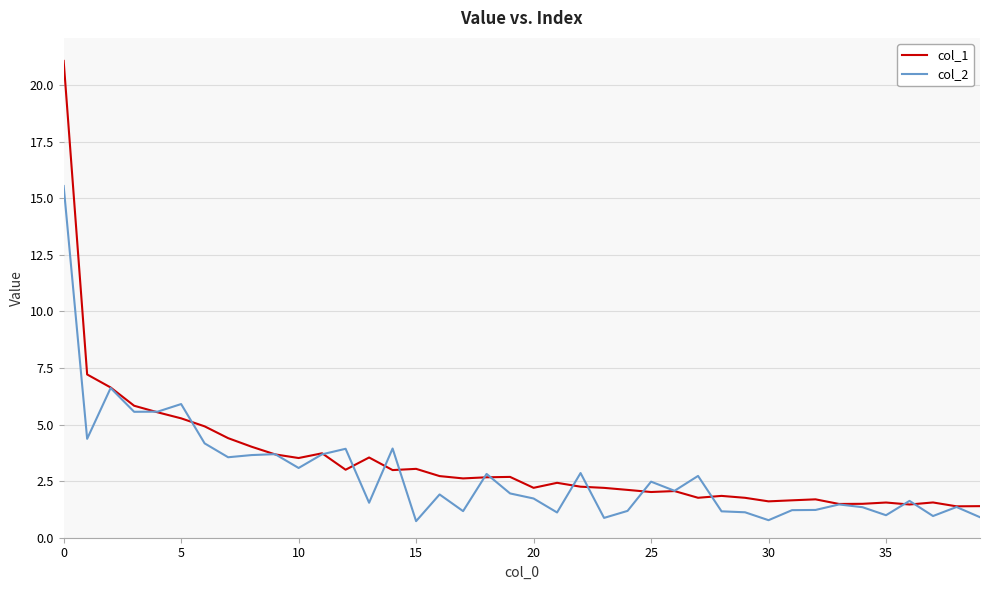

Which series has the largest range (max minus min)?

col_1